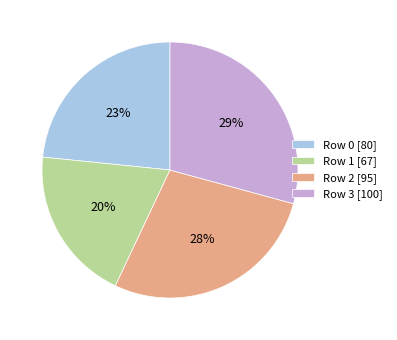

Is there a majority slice in this chart?

No